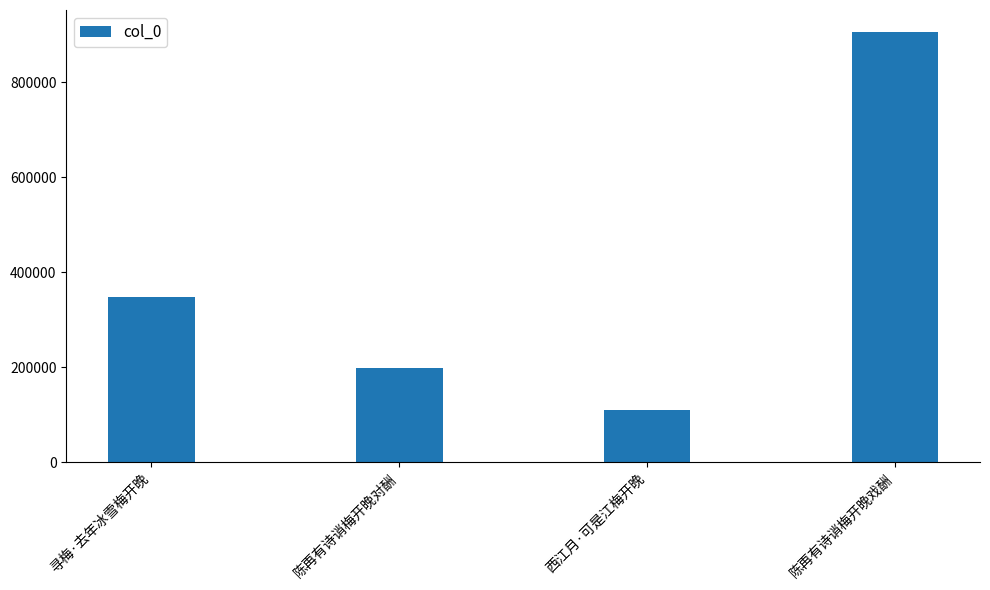

What is the ratio of the value at 寻梅·去年冰雪梅开晚 to the value at 陈再有诗诮梅开晚对酬?

1.8